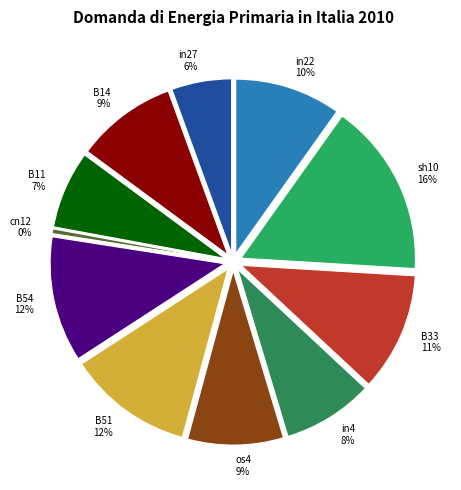

Count the number of slices in the pie.

11